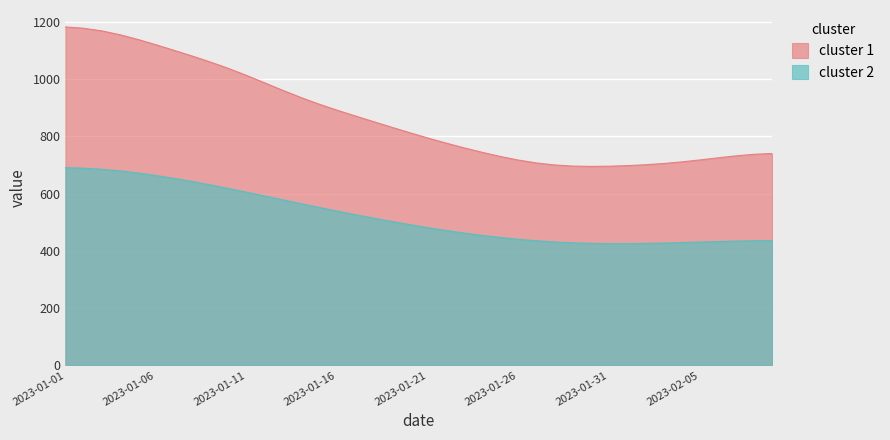

At which category does the chart reach its peak across all series?

2023-01-01